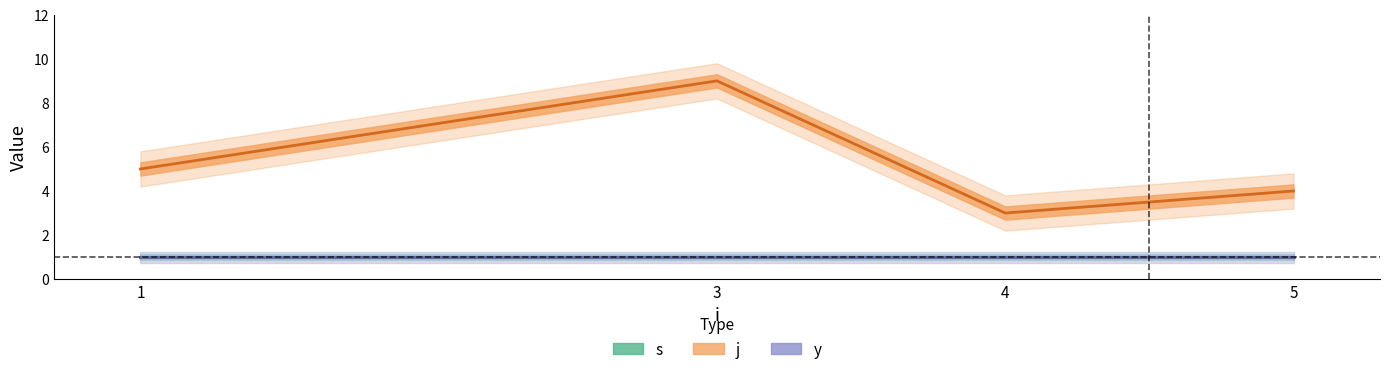

At how many categories does at least one series exceed 1?

4